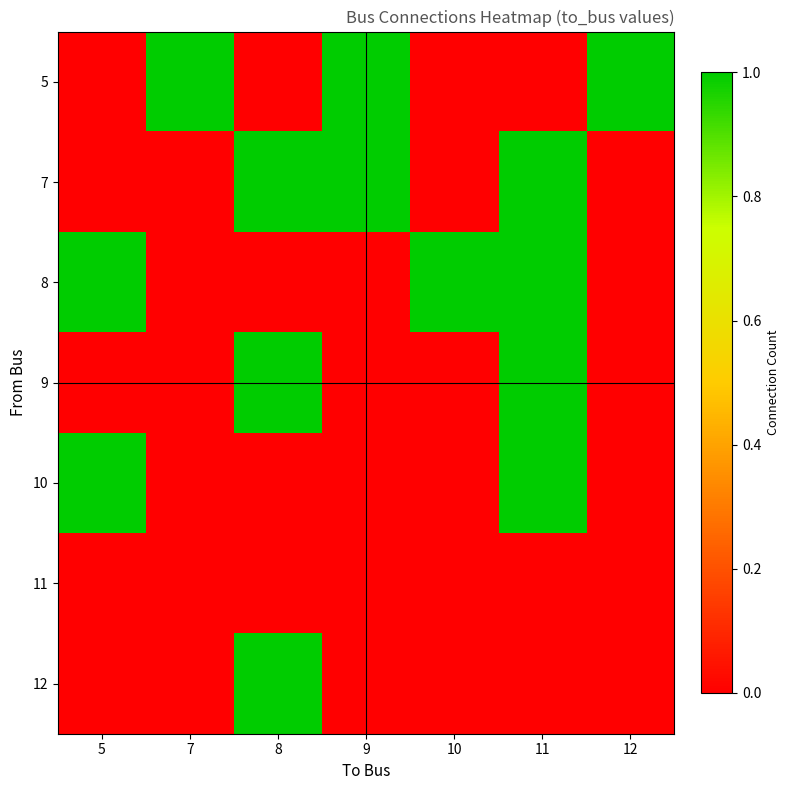

Count the number of categories in the chart.

7